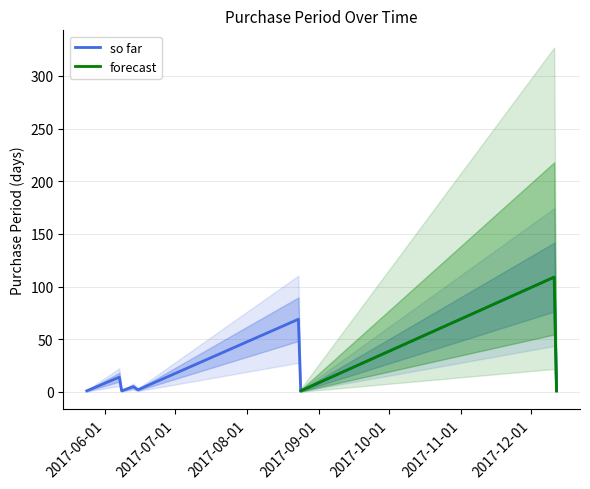

What is the label of the 8th point from the right?

2017-06-07